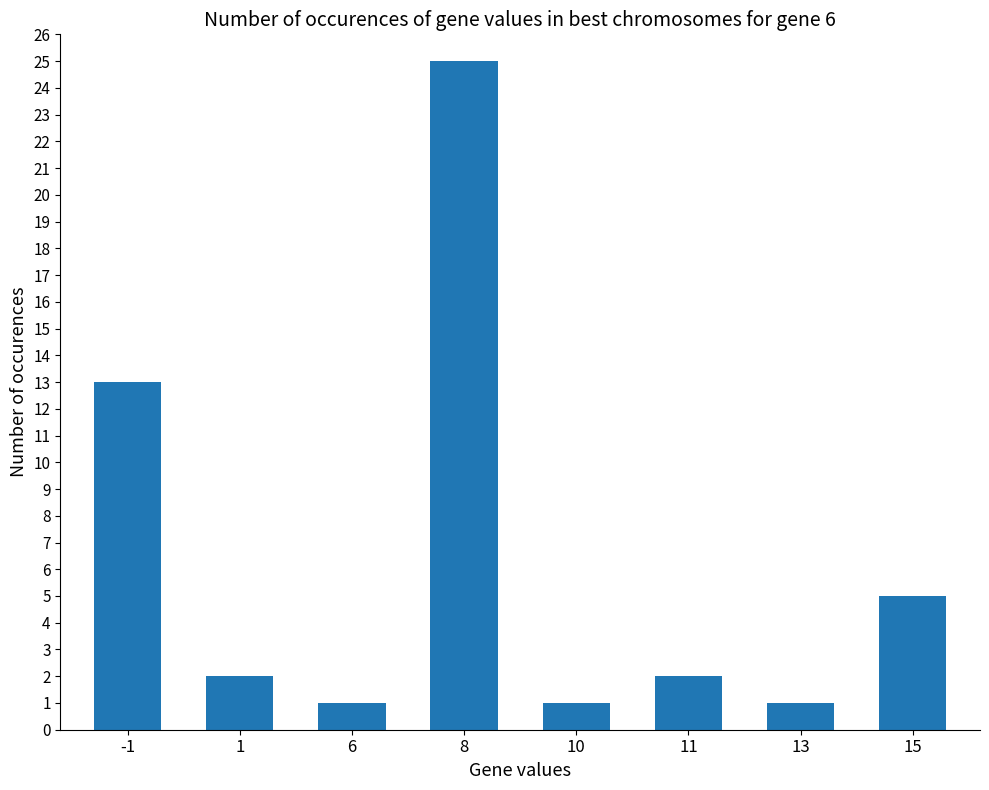

Reading left to right, transcribe all the data shown in this chart.

13	2	1	25	1	2	1	5